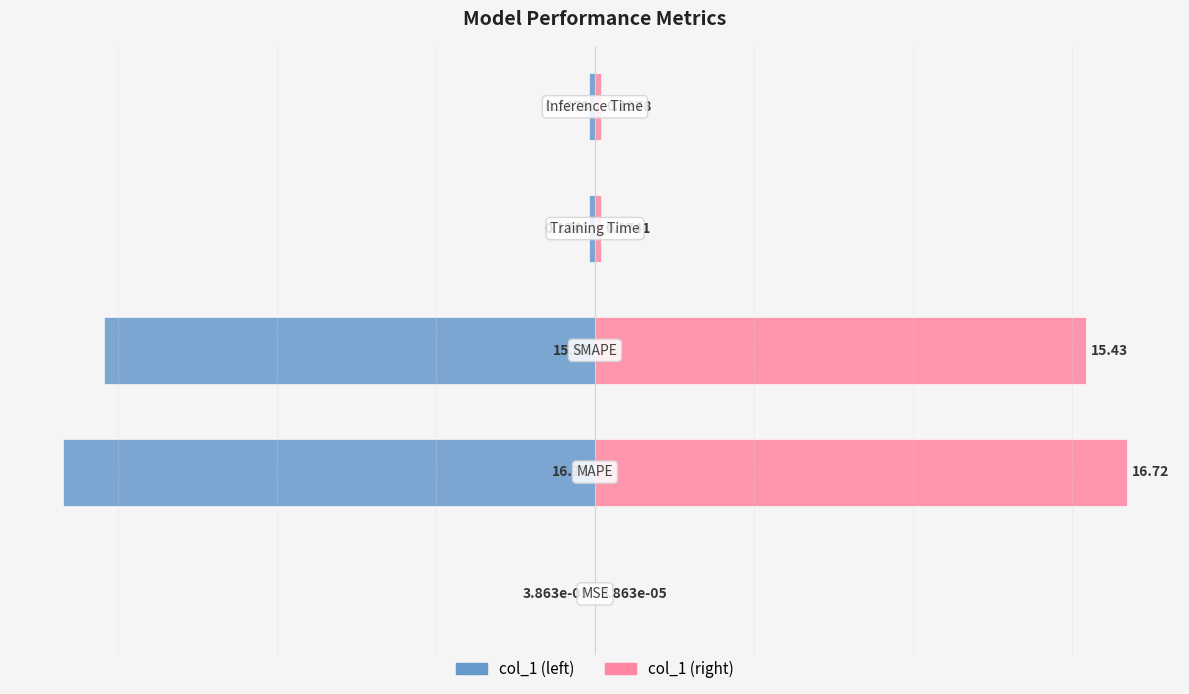

How many bars are there in total?

10